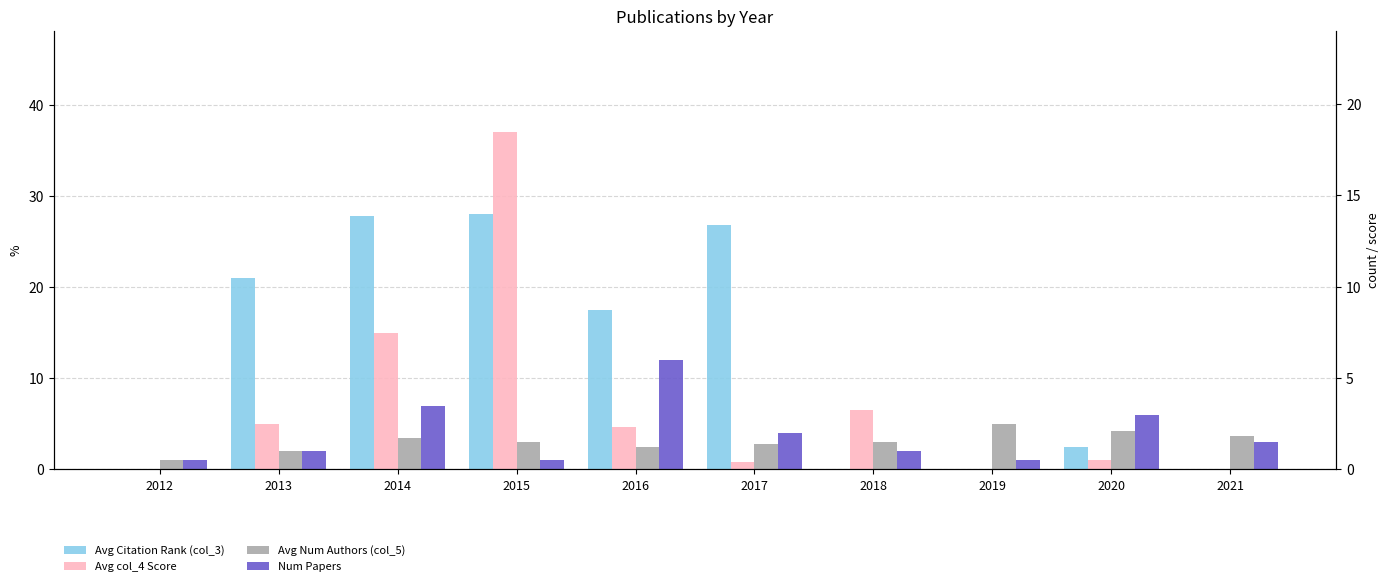

What is the value of the Num Papers bar at the 6th from the left?

4.0